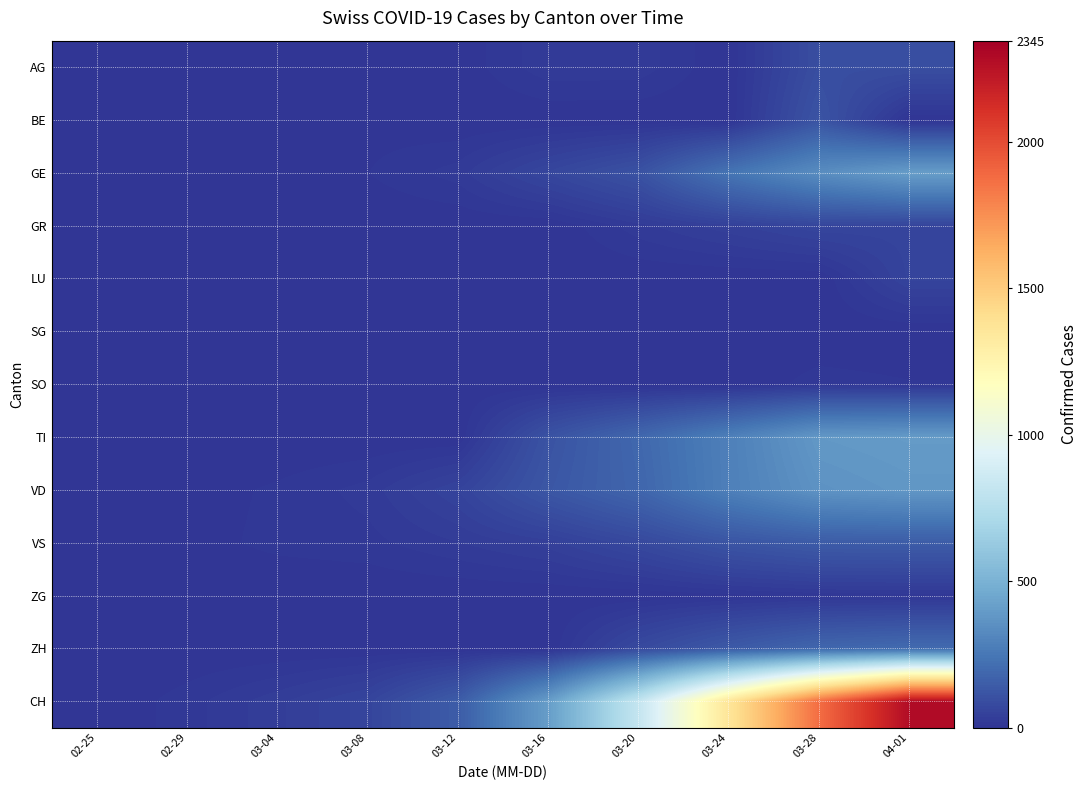

Which series has the largest range (max minus min)?

CH